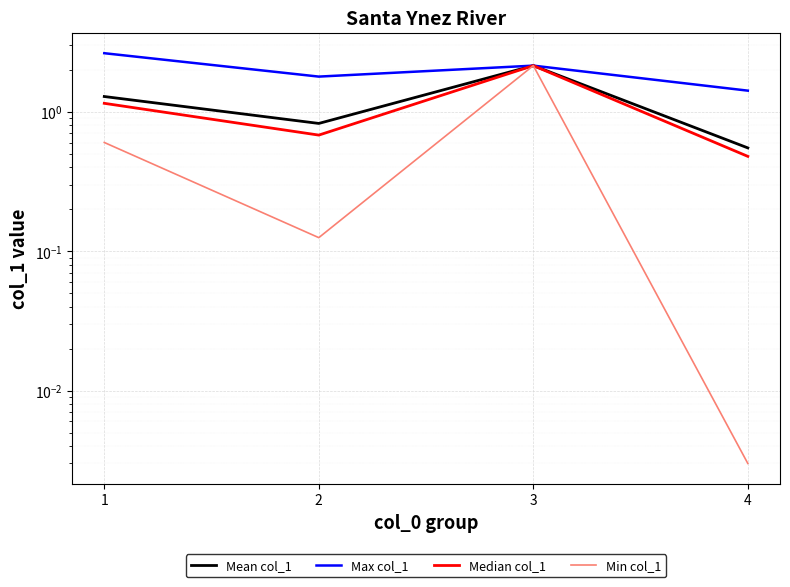

What is the sum of the Max col_1 values at 2 and 1?

4.4